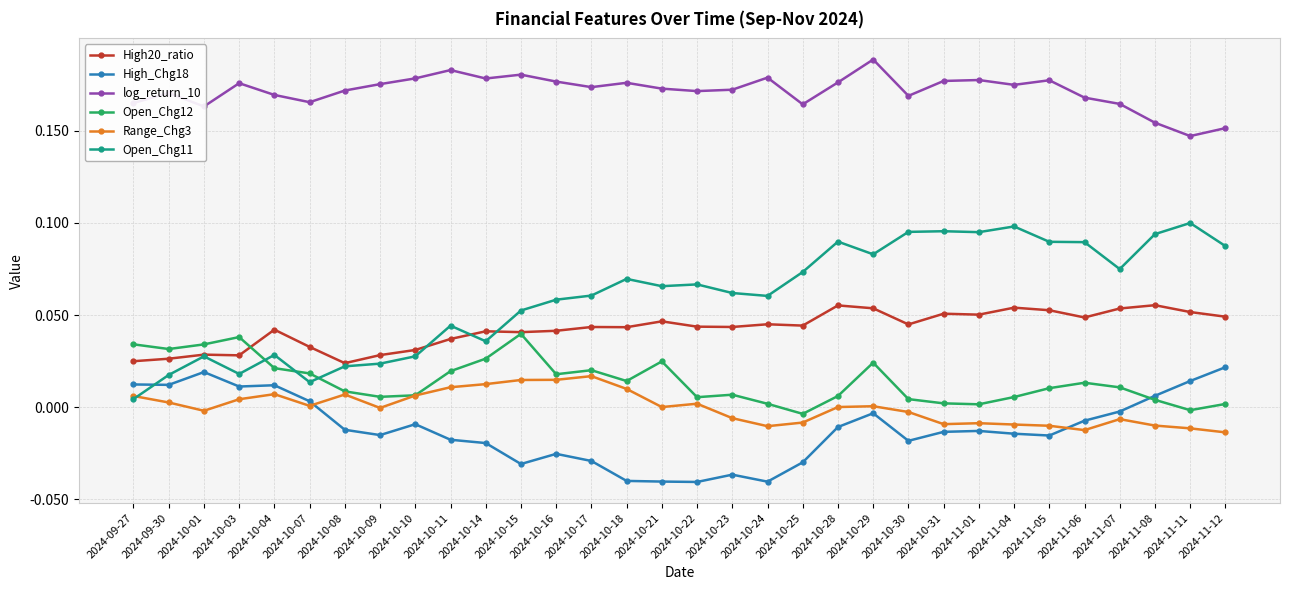

At which label is log_return_10 closest to 0?

2024-11-11